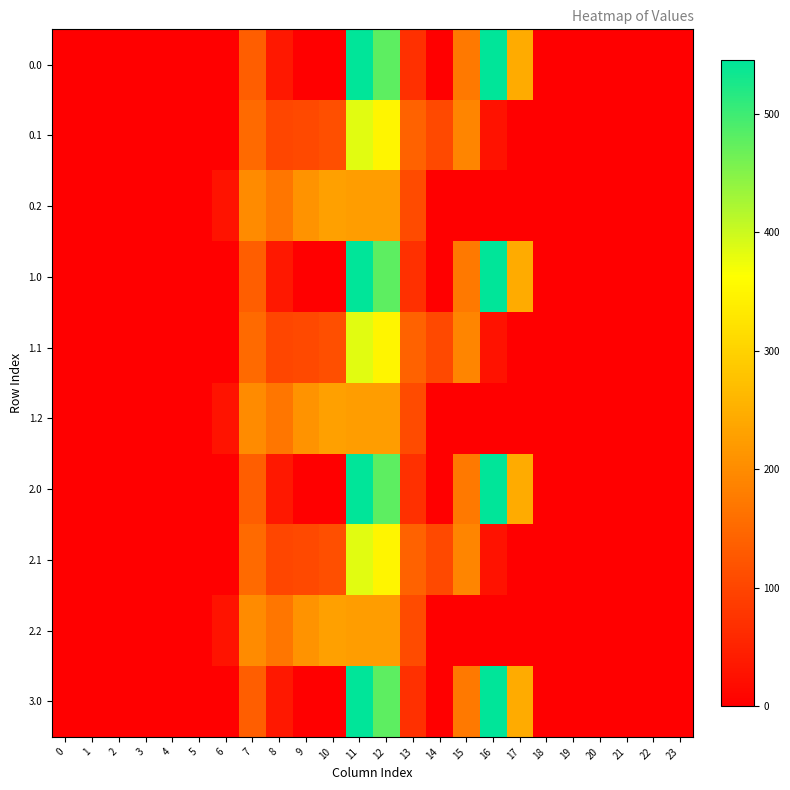

At 4, list the series in order from smallest to largest.

0.0, 0.1, 0.2, 1.0, 1.1, 1.2, 2.0, 2.1, 2.2, 3.0